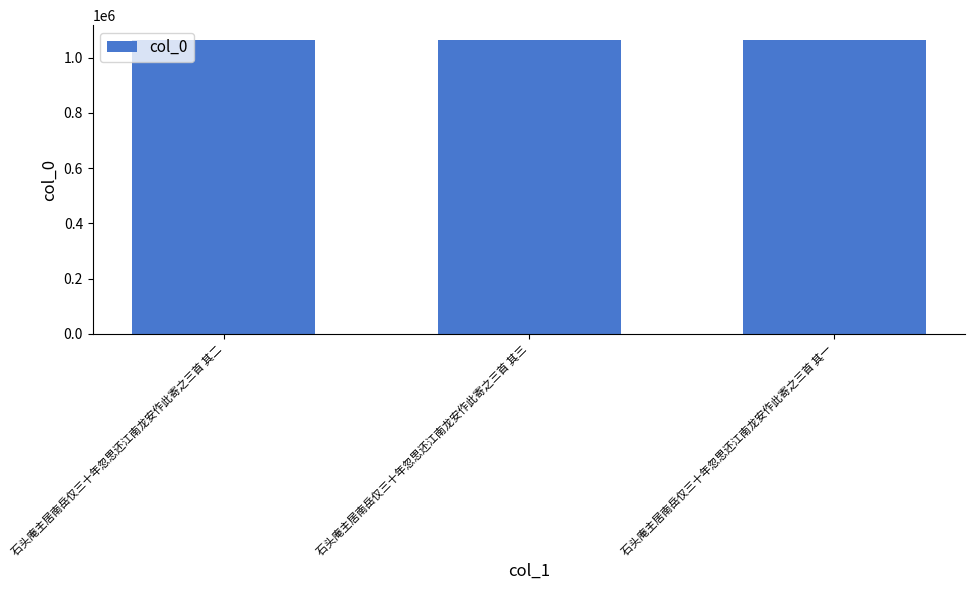

How many series are shown in this chart?

1